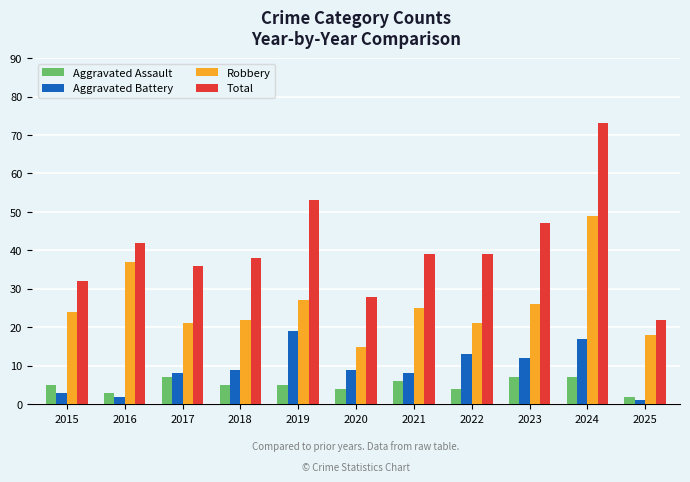

What is the spread (max minus min) of values at 2023?

40